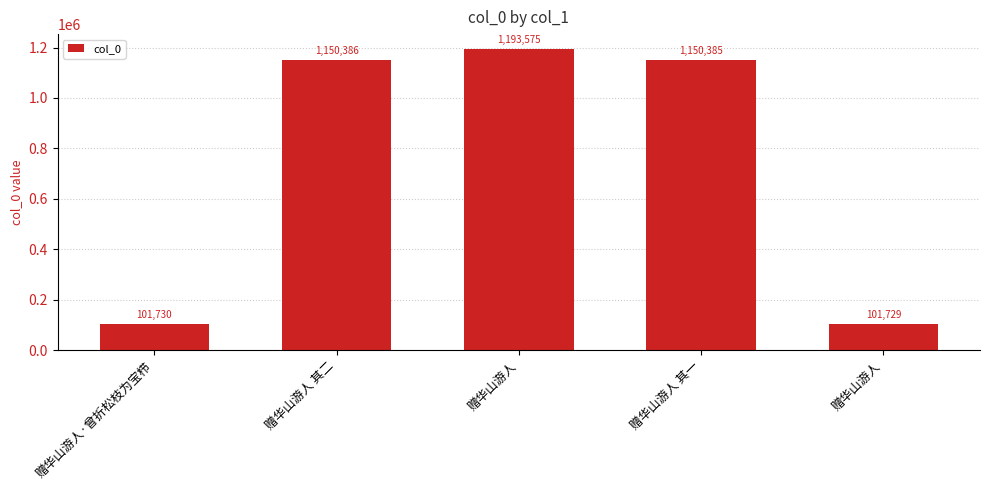

How many bars are there in total?

5